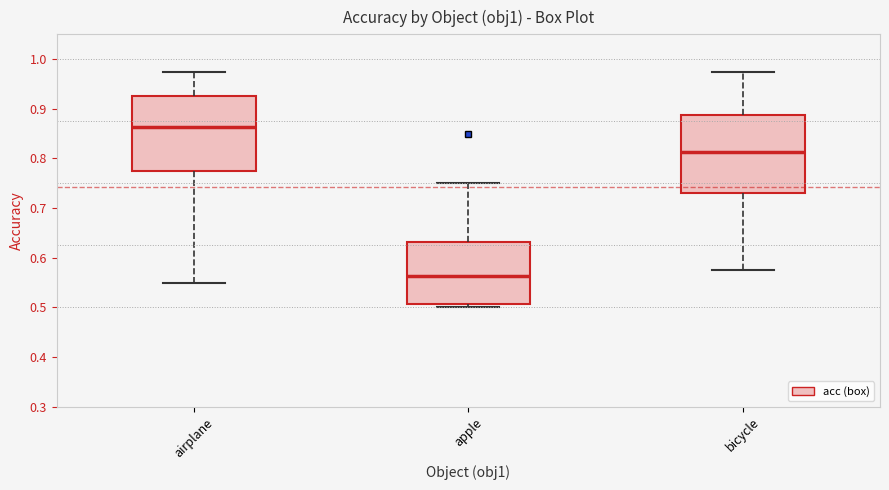

Reading left to right, read every box against the y-axis: the position of its median line, the range the box covers, and the ends of its whiskers. The values are not printed on the chart, so give them approximately, as read against the axis.

airplane: median 0.86, box 0.78 to 0.93, whiskers 0.55 to 0.98
apple: median 0.56, box 0.51 to 0.63, whiskers 0.50 to 0.75
bicycle: median 0.81, box 0.73 to 0.89, whiskers 0.58 to 0.98